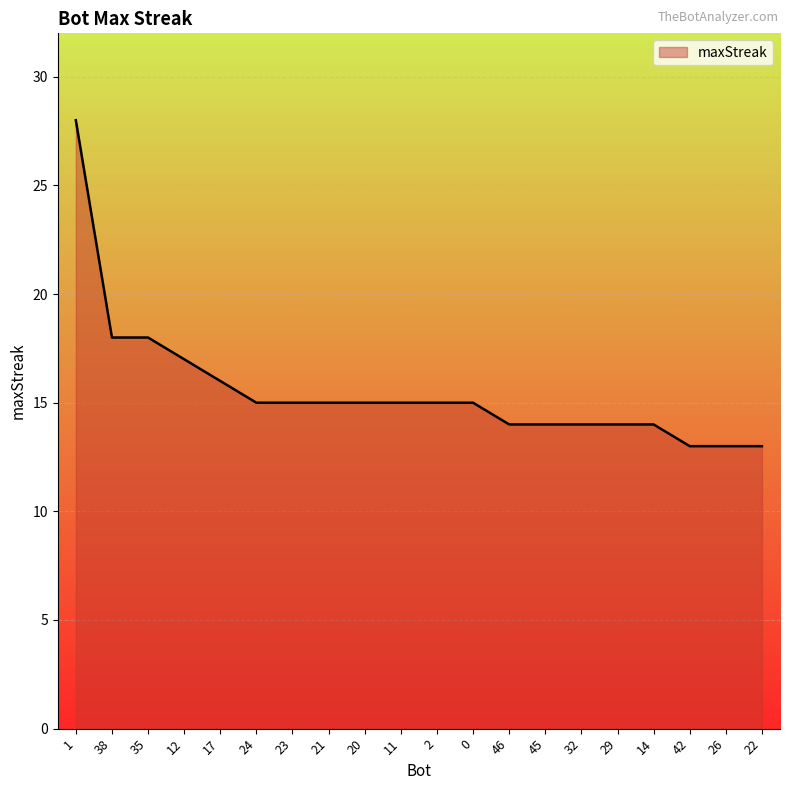

What is the maximum value shown in the chart?

28